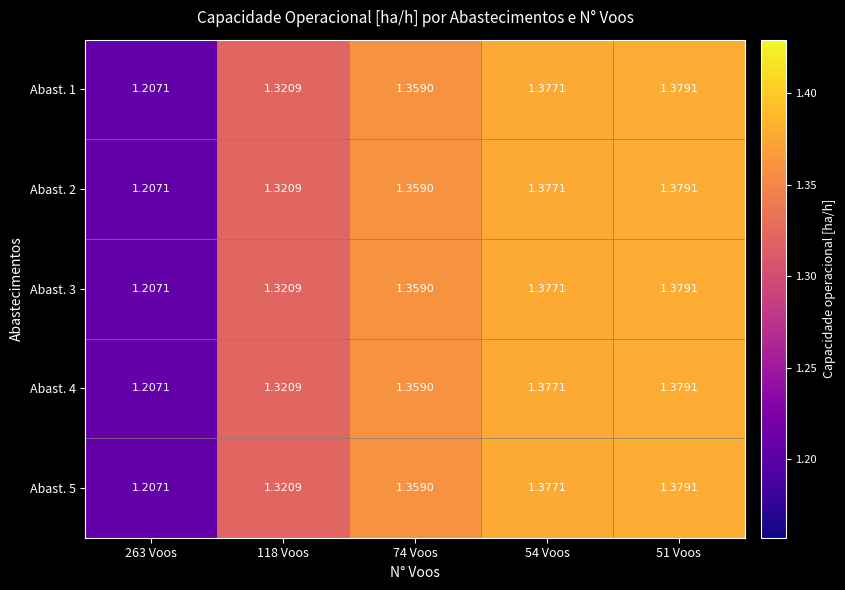

Reading left to right, list all the values displayed in this chart.

Abast. 1: 263 Voos=1.2	118 Voos=1.3	74 Voos=1.4	54 Voos=1.4	51 Voos=1.4
Abast. 2: 263 Voos=1.2	118 Voos=1.3	74 Voos=1.4	54 Voos=1.4	51 Voos=1.4
Abast. 3: 263 Voos=1.2	118 Voos=1.3	74 Voos=1.4	54 Voos=1.4	51 Voos=1.4
Abast. 4: 263 Voos=1.2	118 Voos=1.3	74 Voos=1.4	54 Voos=1.4	51 Voos=1.4
Abast. 5: 263 Voos=1.2	118 Voos=1.3	74 Voos=1.4	54 Voos=1.4	51 Voos=1.4